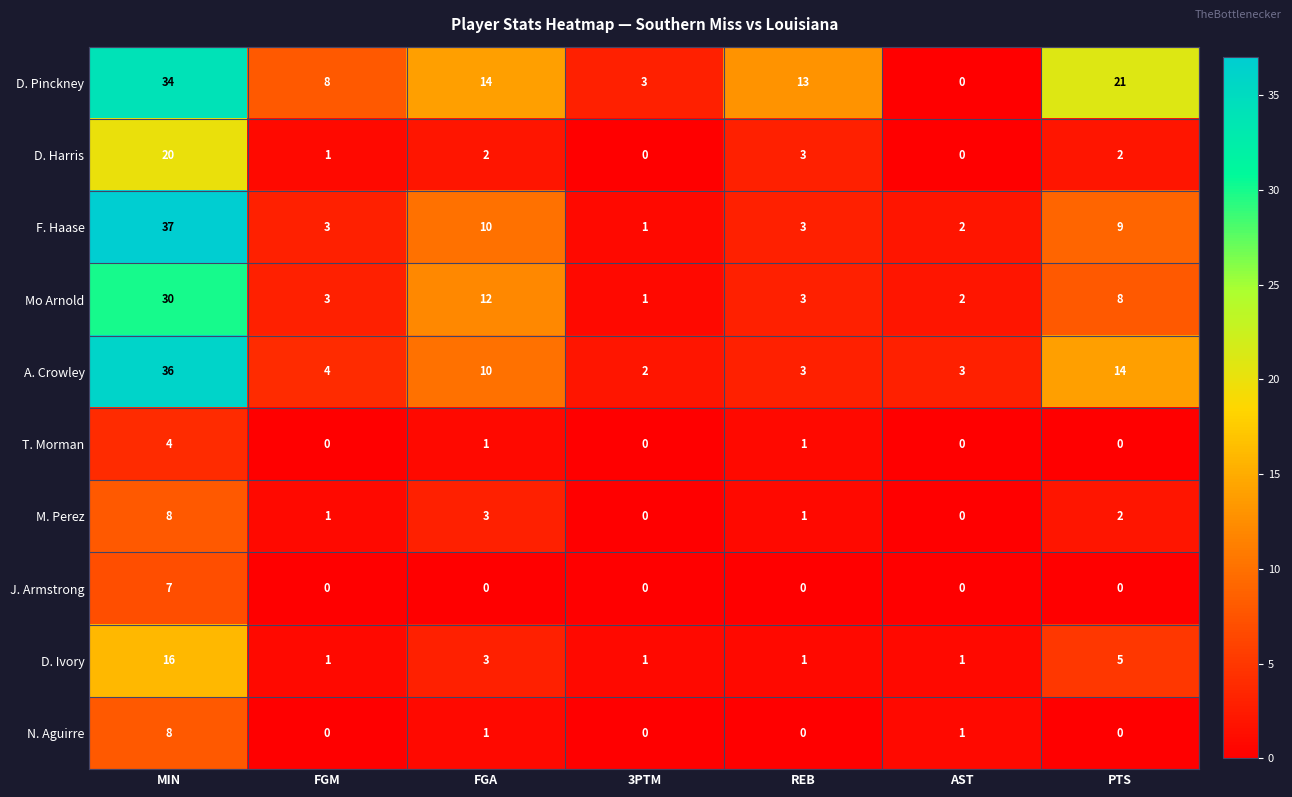

At which category does the chart reach its peak across all series?

MIN